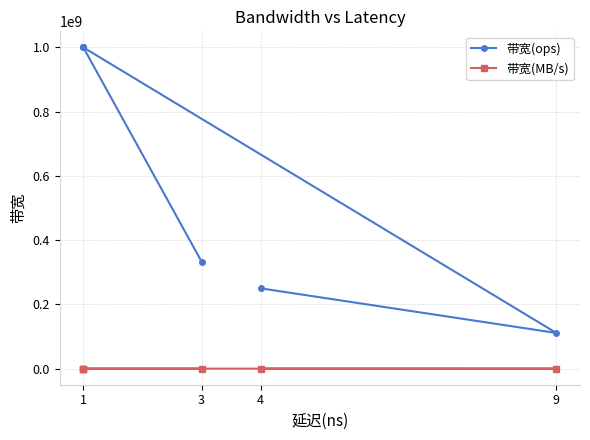

Does the chart have visible grid lines?

Yes